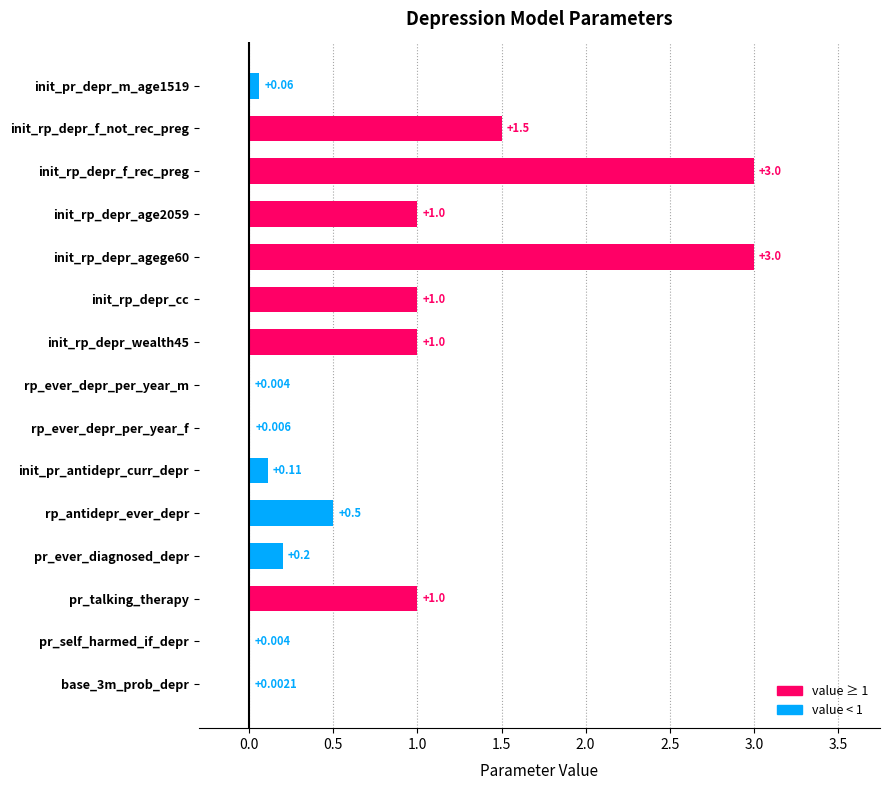

Between pr_ever_diagnosed_depr and init_rp_depr_f_rec_preg, which is larger?

init_rp_depr_f_rec_preg